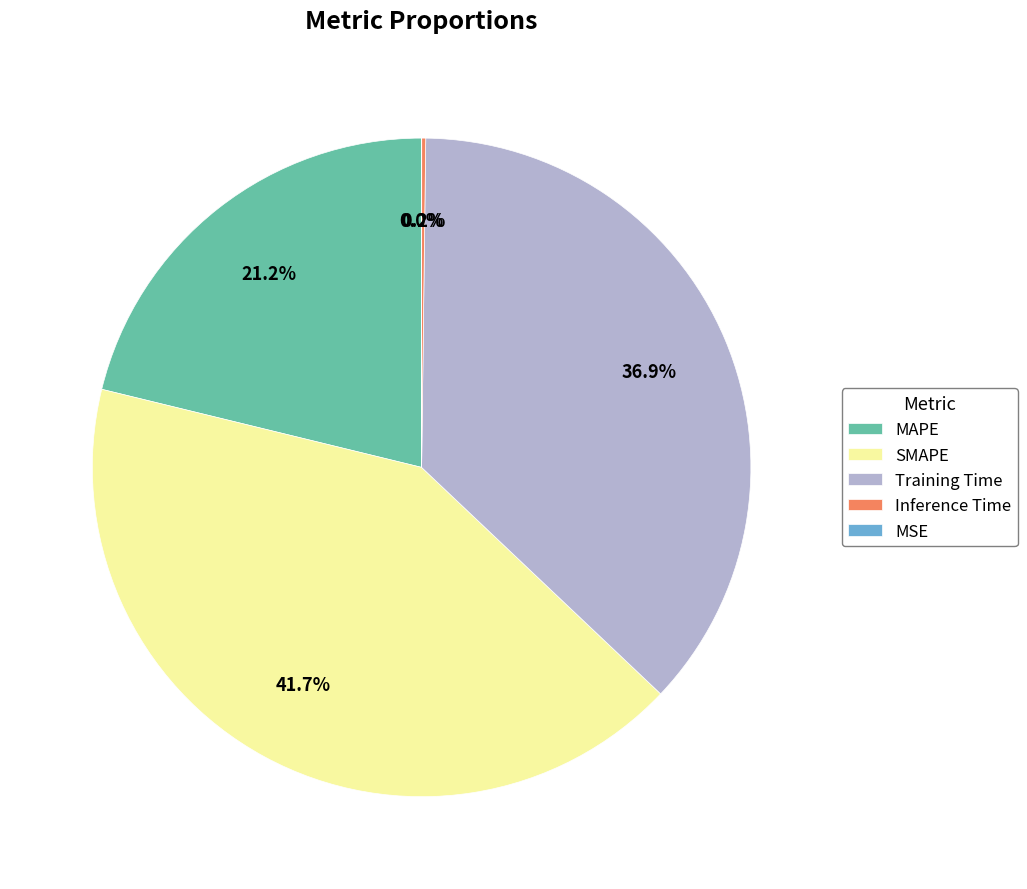

Which slice is the largest?

SMAPE